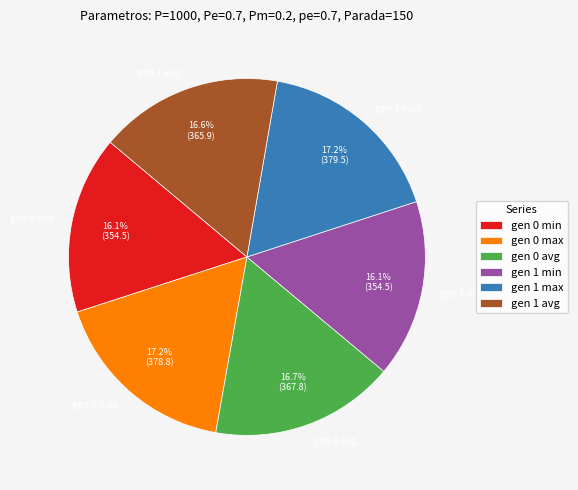

To the nearest percent, what percentage of the pie is gen 0 avg?

17%